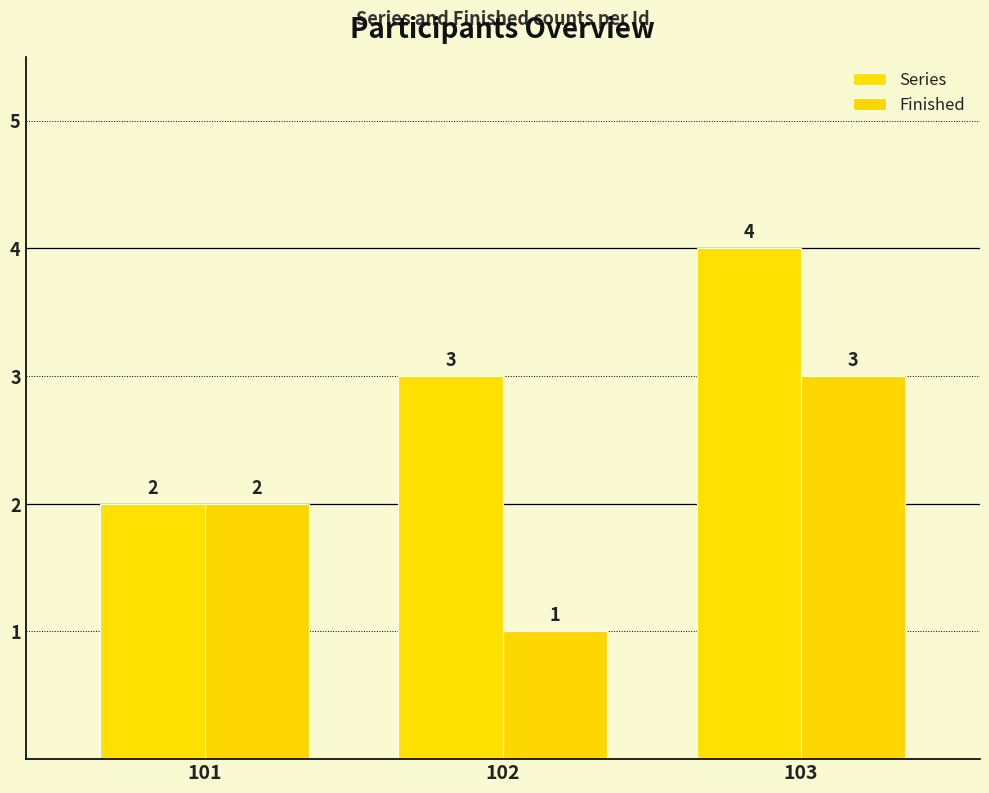

What is the sum of all Series values?

9